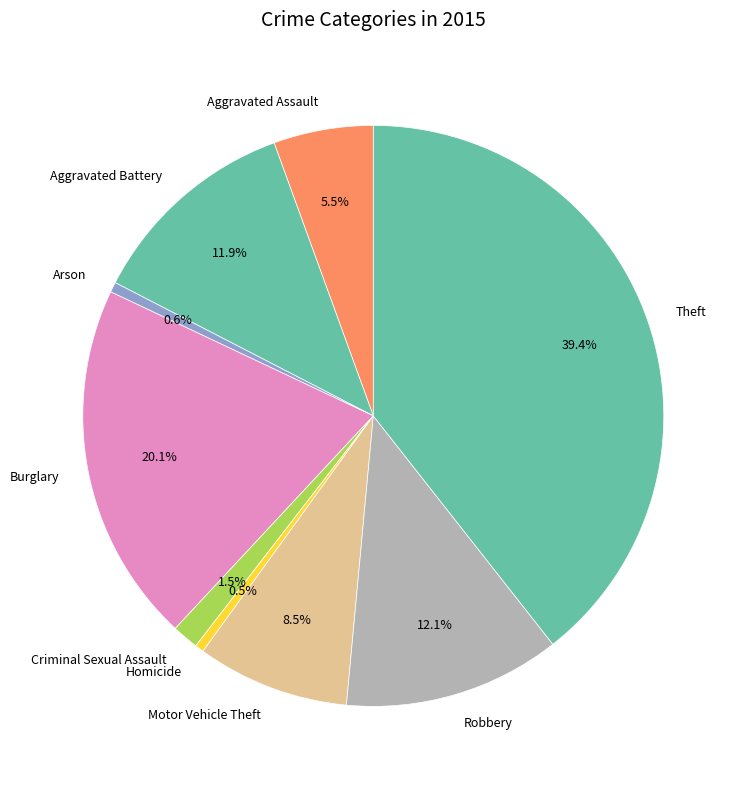

Does Motor Vehicle Theft account for over 50% of the chart?

No